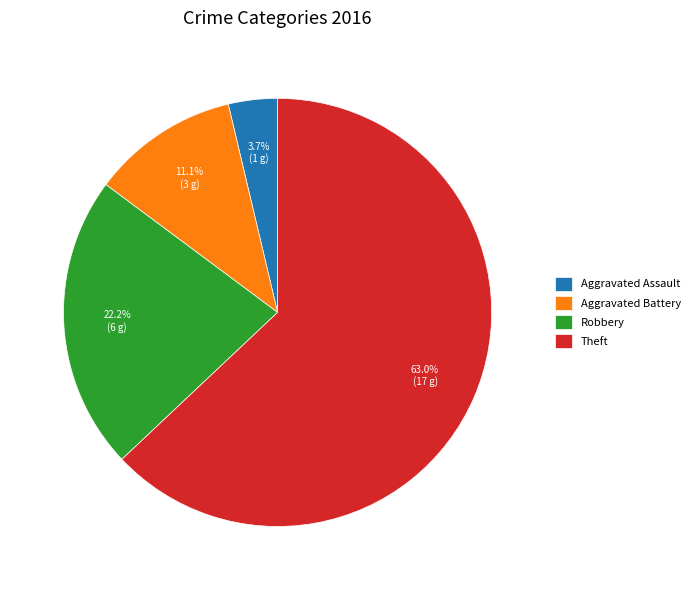

Rank the categories by value from highest to lowest.

Theft, Robbery, Aggravated Battery, Aggravated Assault